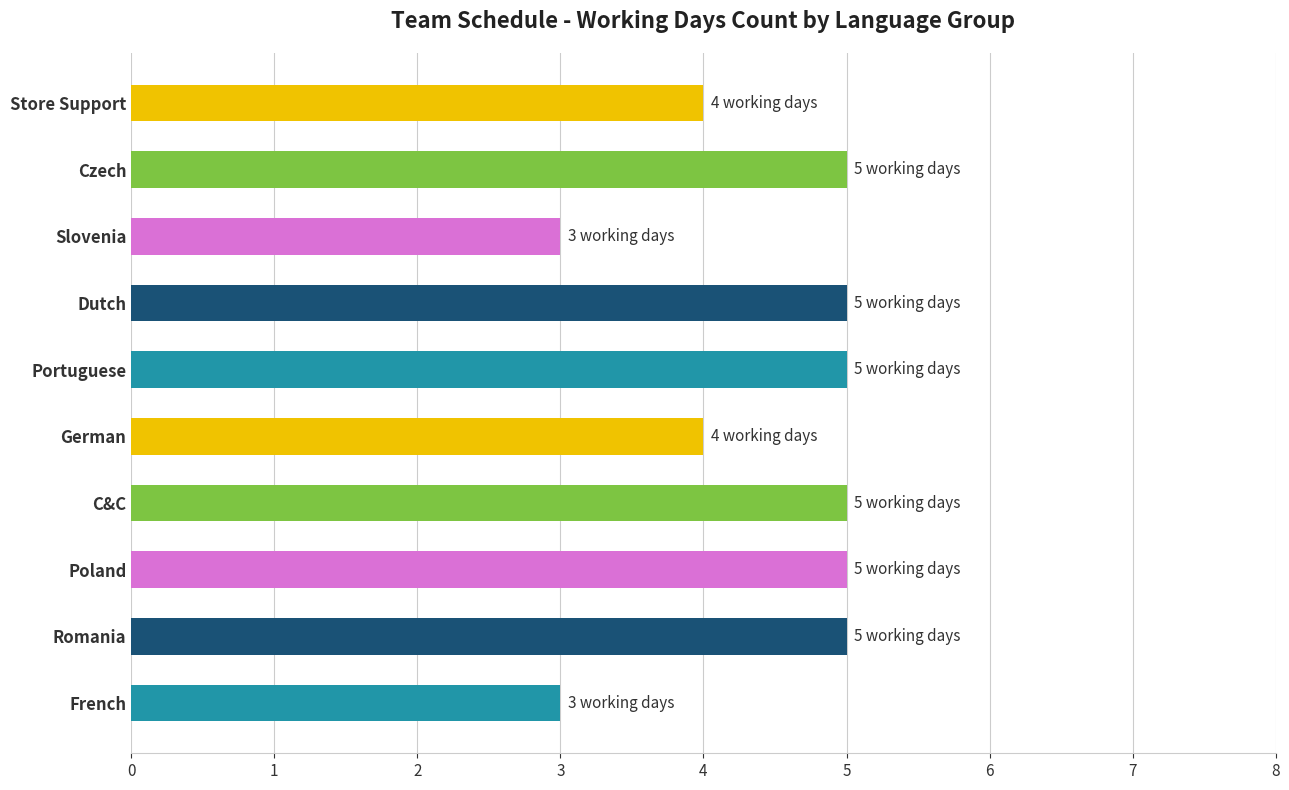

True or false: the data shows 5 at Poland.

True